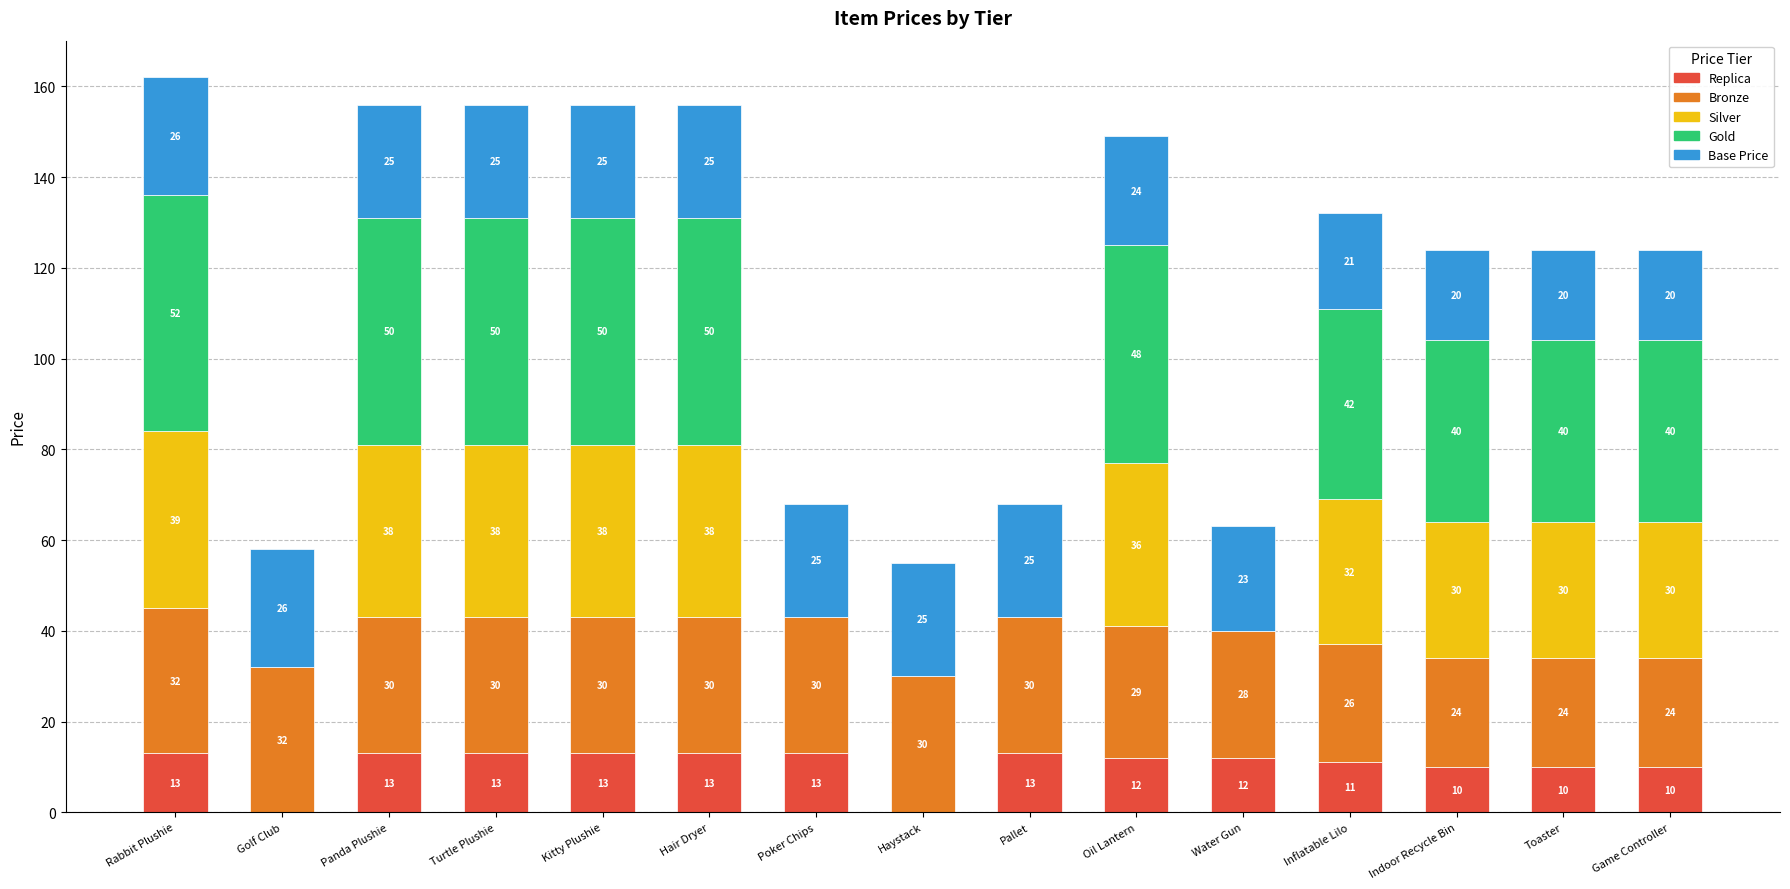

At which category is the sum across all series the highest?

Rabbit Plushie